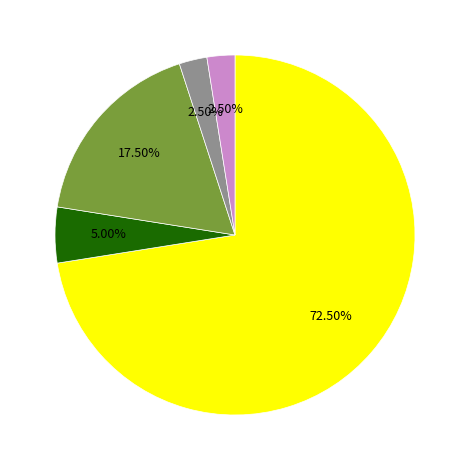

Does any single category account for the majority?

Yes